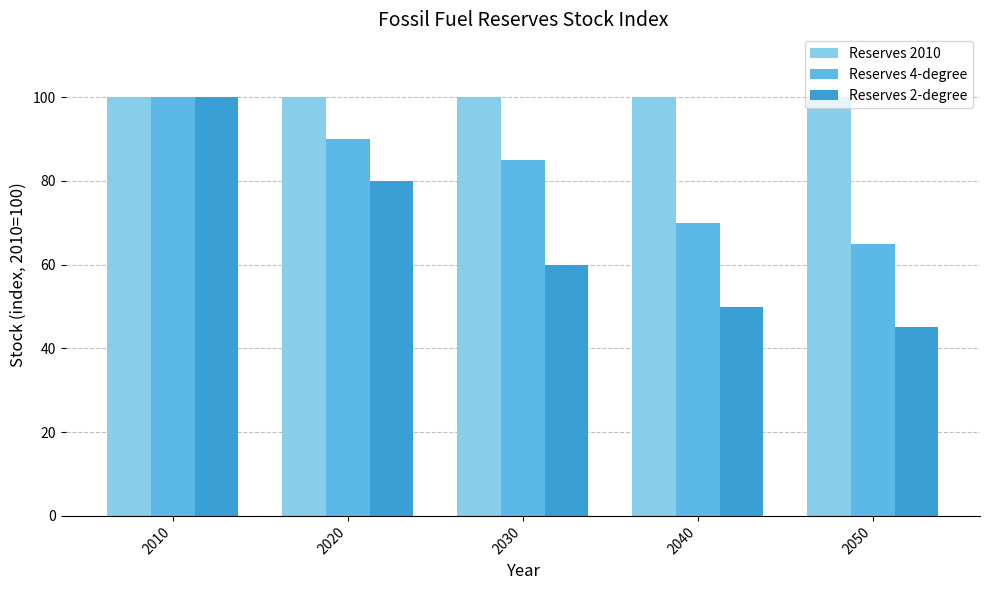

Reading right to left, list all the values displayed in this chart.

Reserves 2010: 100	100	100	100	100
Reserves 4-degree: 65	70	85	90	100
Reserves 2-degree: 45	50	60	80	100